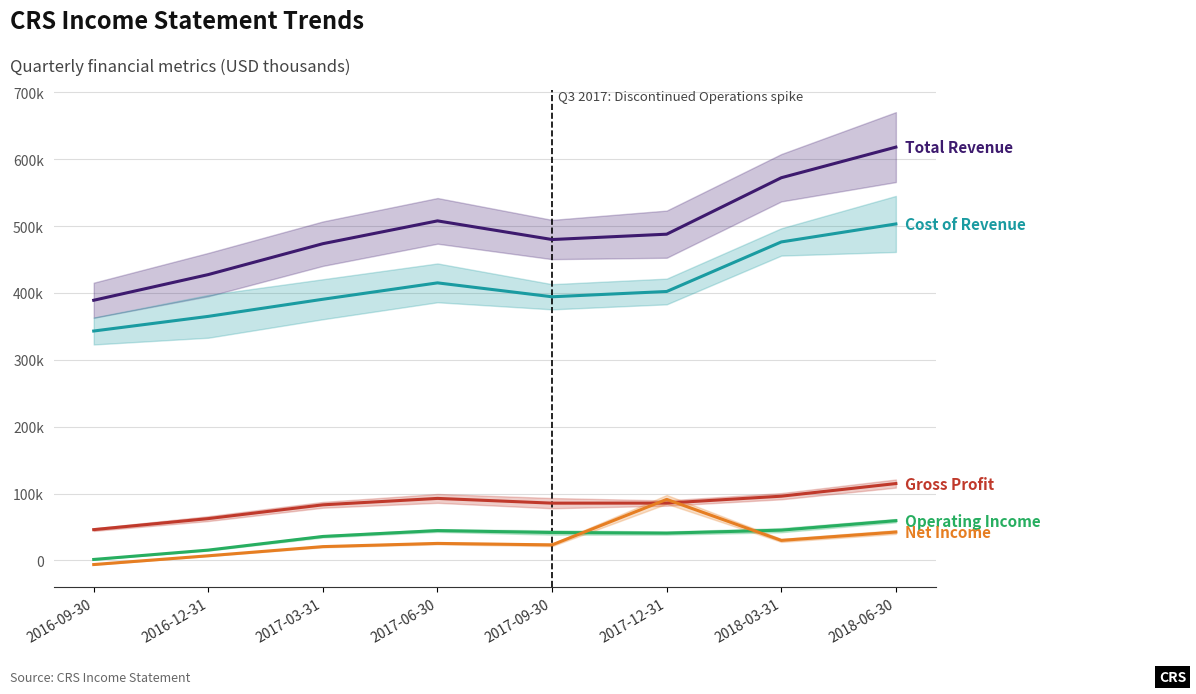

True or false: Net Income and Cost of Revenue intersect in this chart.

False